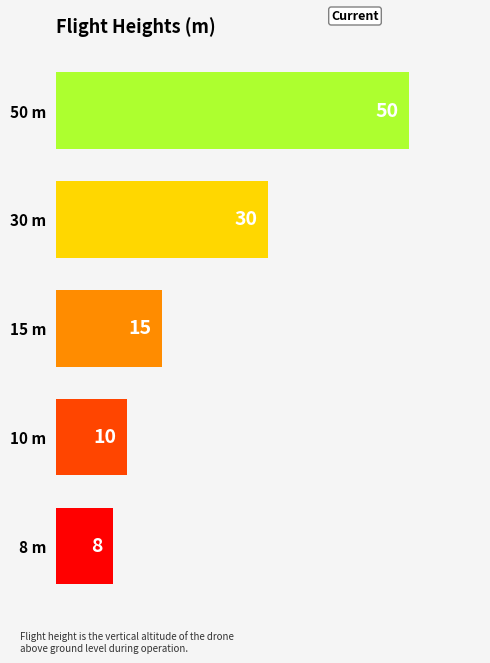

What is the difference between the maximum and minimum values?

42